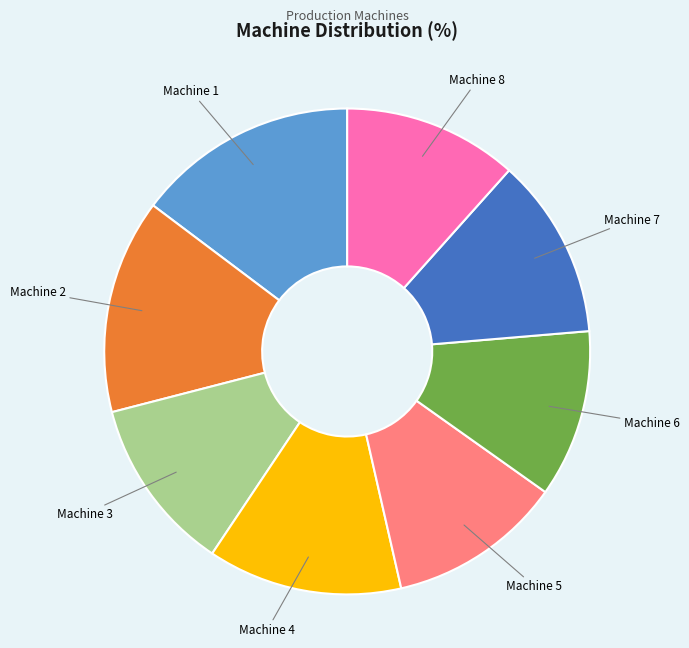

Is there a majority slice in this chart?

No